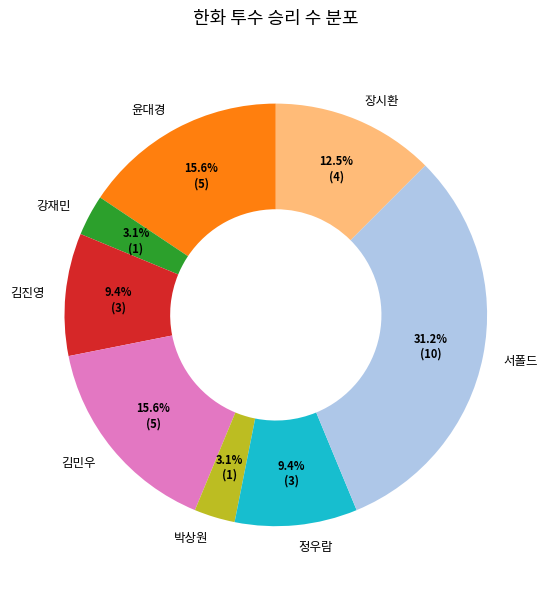

Is there any slice that represents more than half of the pie?

No